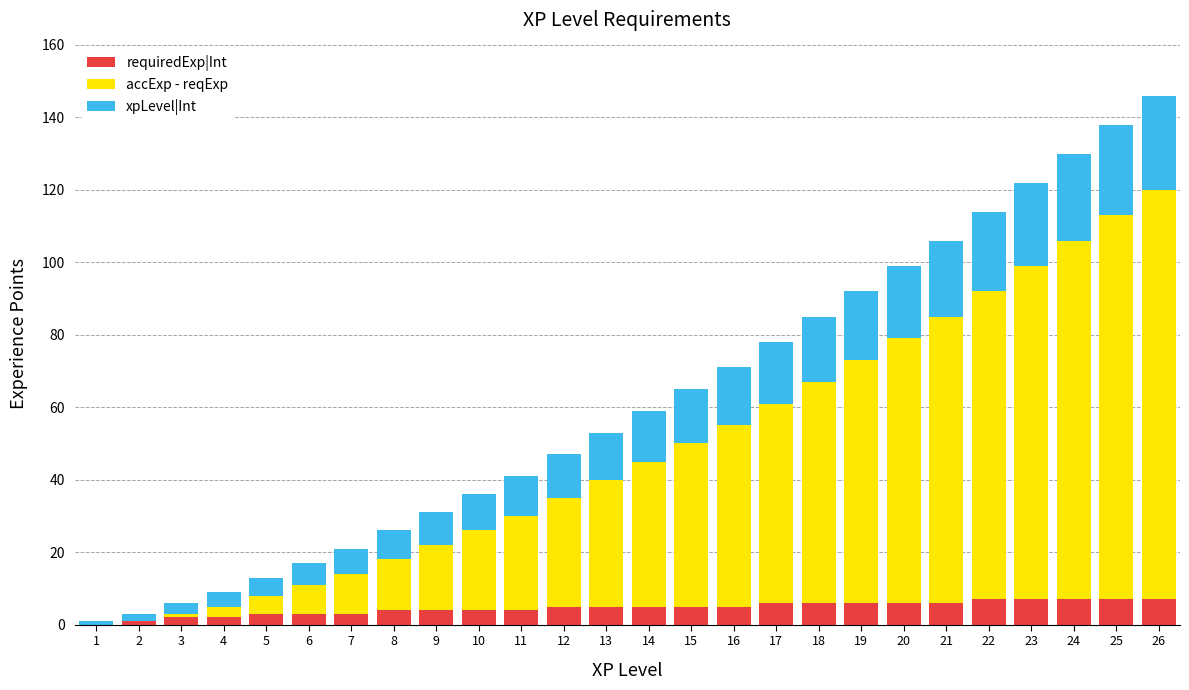

True or false: requiredExp|Int has a value of 5 at 16.

True